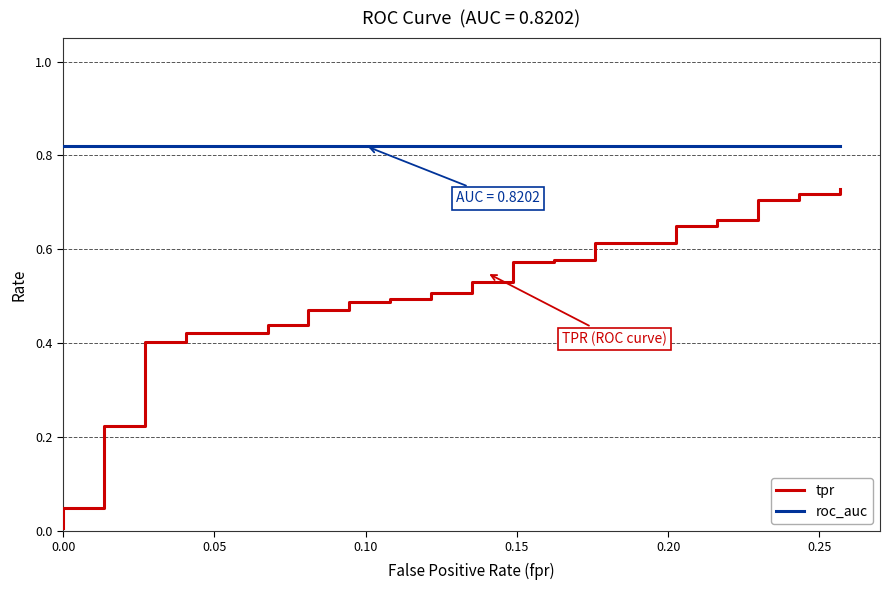

What is the greatest value displayed?

0.8